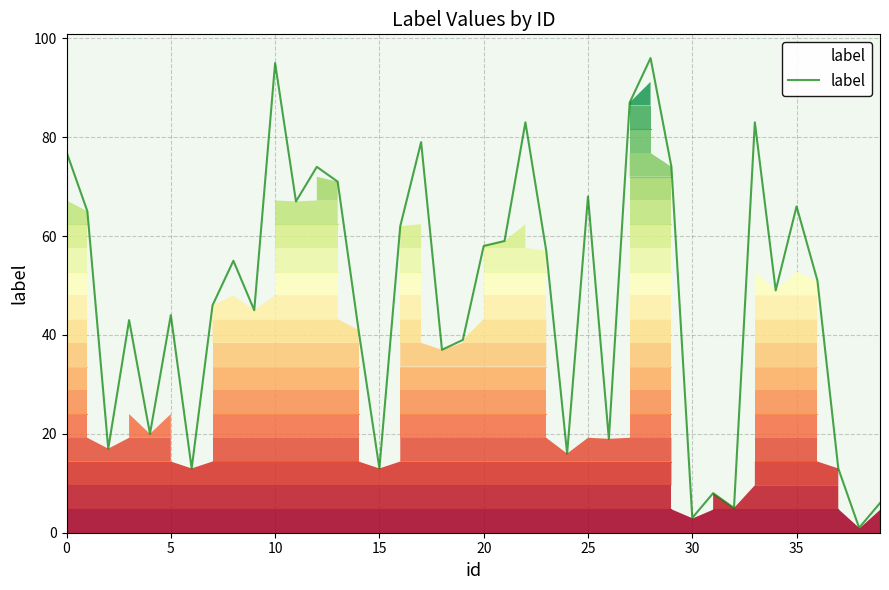

What is the maximum value shown in the chart?

96